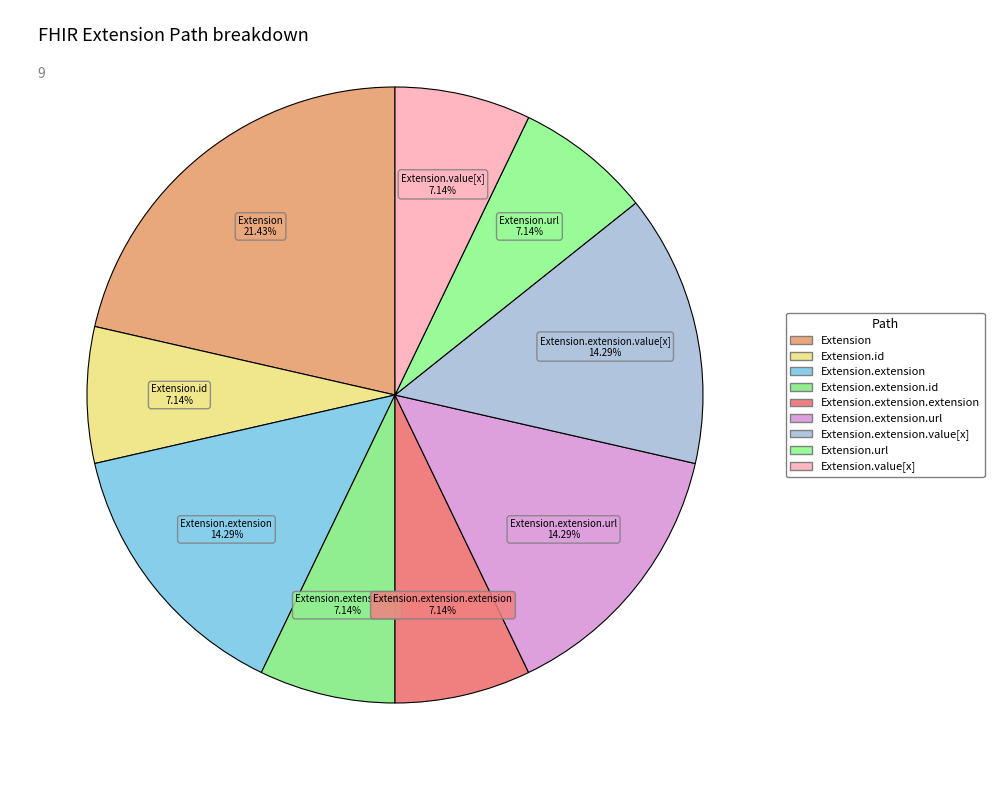

Is the sum of Extension and Extension.extension.value[x] greater than half?

No